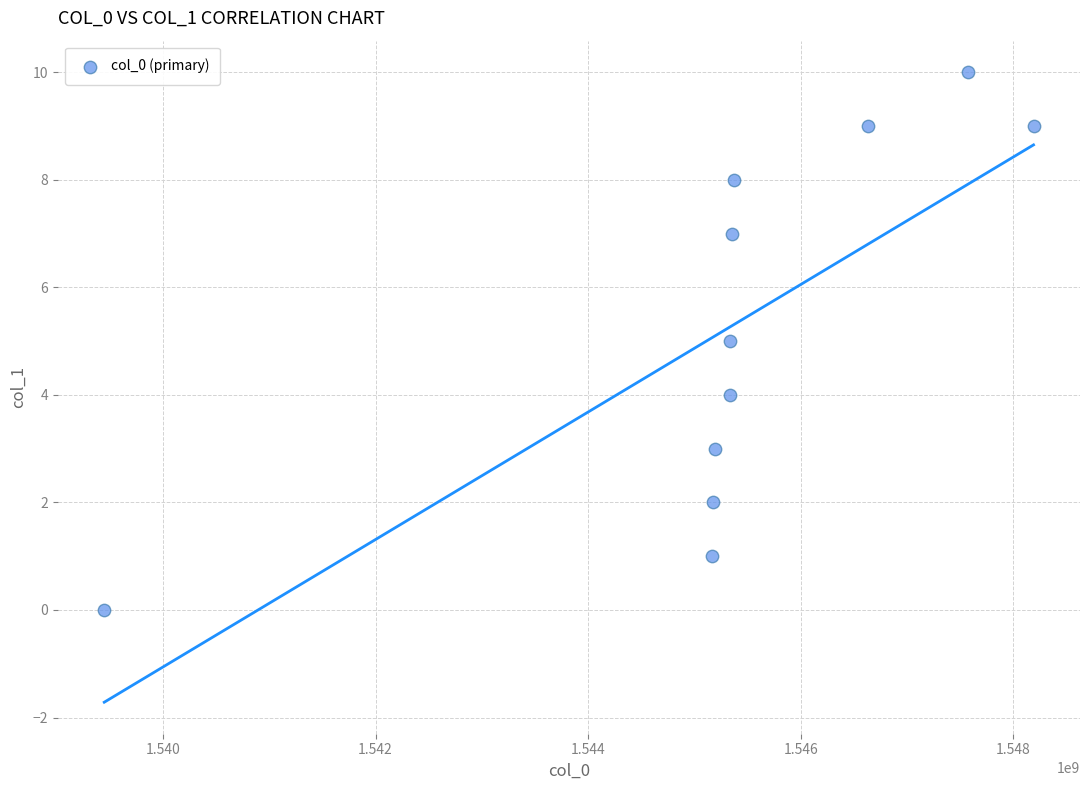

What is the range of Y values (max minus min)?

10